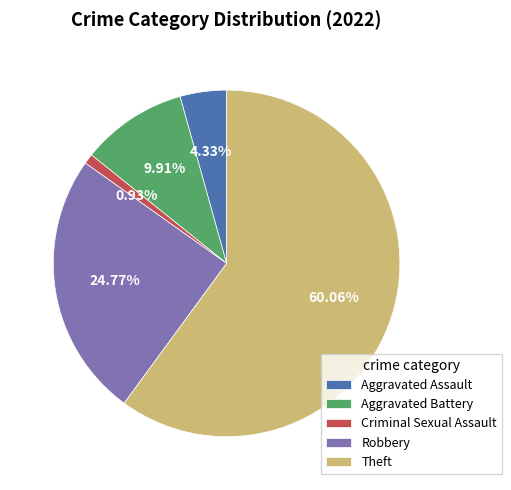

Is it true that Robbery is 32% of the pie?

False